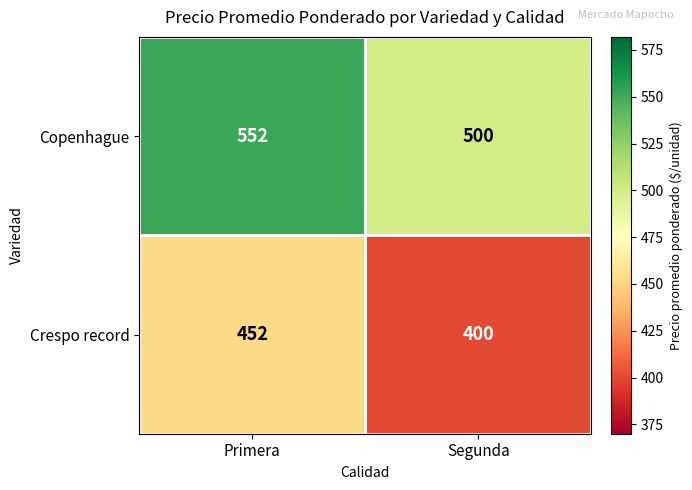

What is the difference between the highest and lowest values at Primera?

100